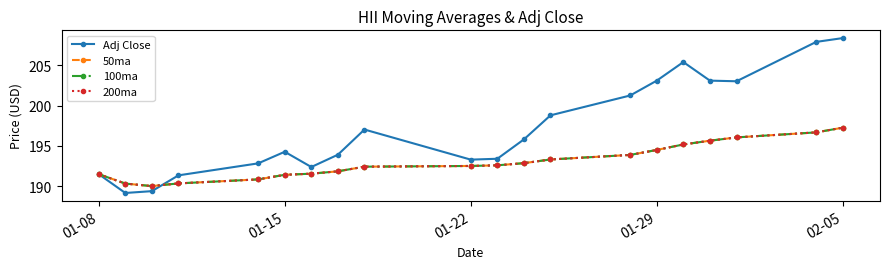

How many times do Adj Close and 100ma cross each other?

1